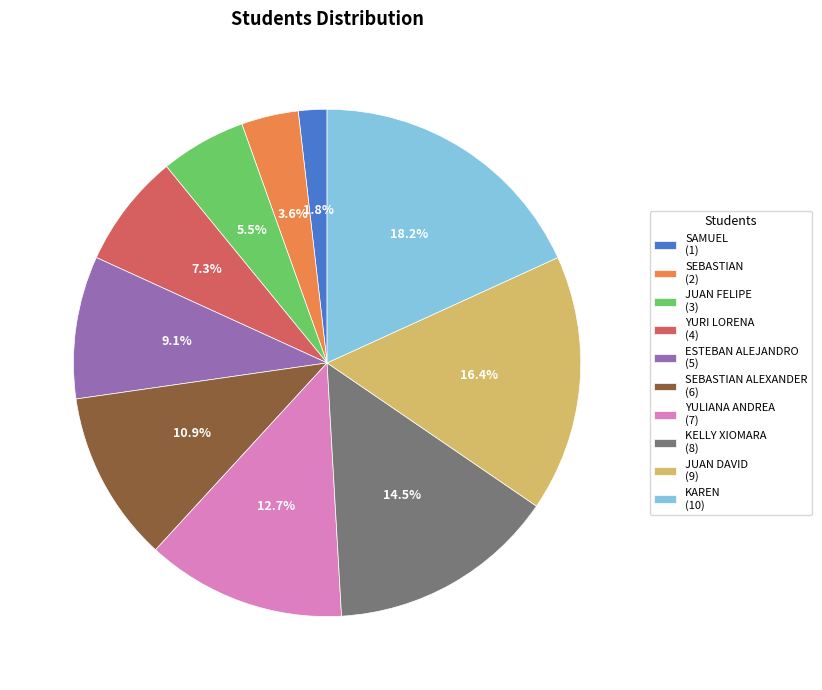

Rank the categories by value from highest to lowest.

KAREN (10), JUAN DAVID (9), KELLY XIOMARA (8), YULIANA ANDREA (7), SEBASTIAN ALEXANDER (6), ESTEBAN ALEJANDRO (5), YURI LORENA (4), JUAN FELIPE (3), SEBASTIAN (2), SAMUEL (1)